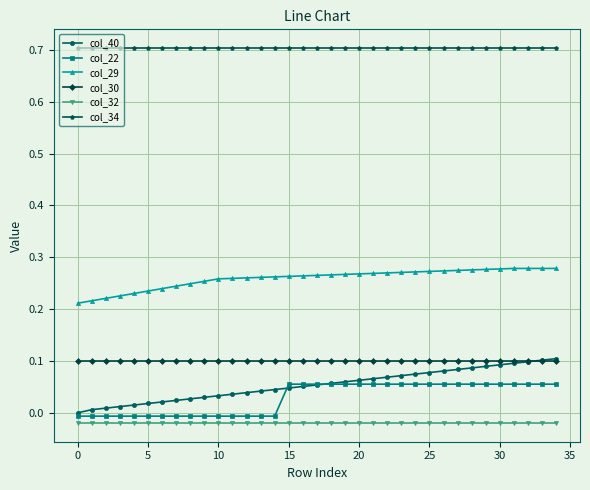

What is the value of the col_34 point at the 9th from the left?

0.7